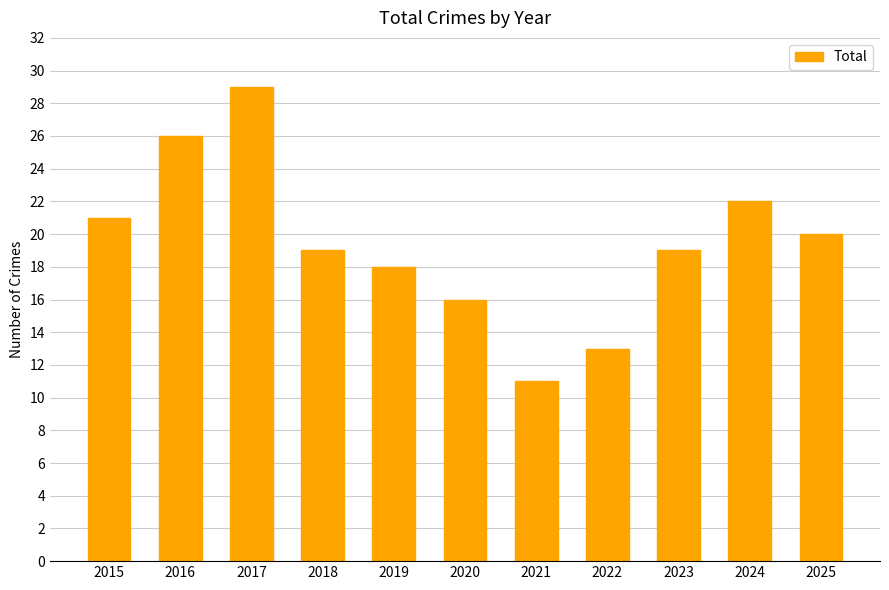

Reading left to right, list all the values displayed in this chart.

2015=21	2016=26	2017=29	2018=19	2019=18	2020=16	2021=11	2022=13	2023=19	2024=22	2025=20